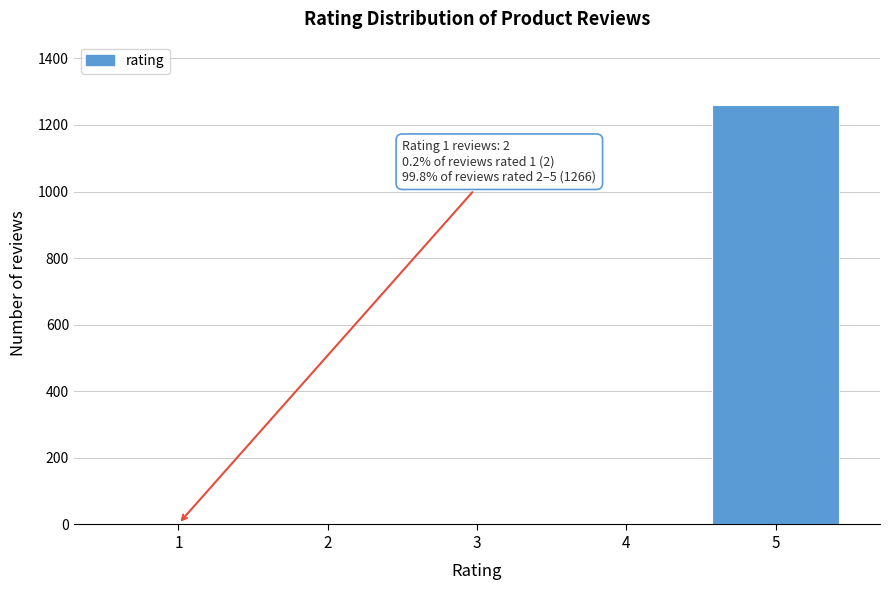

Is it true that the value at 2 is -434?

False